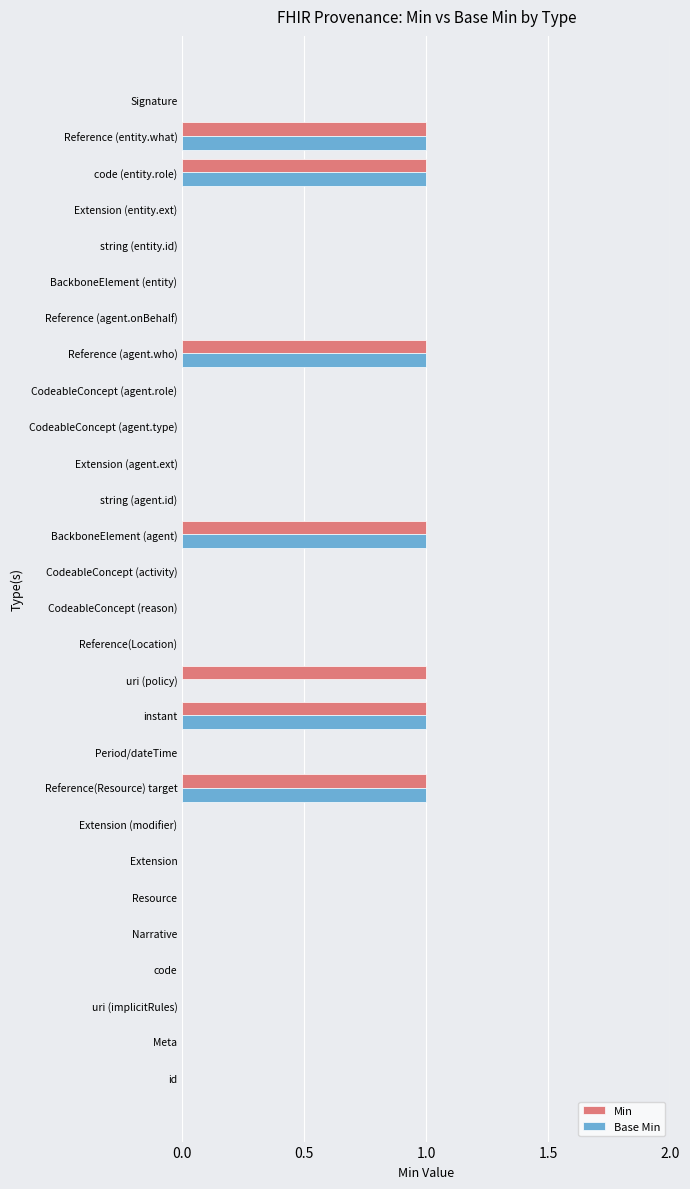

Is the value of Base Min at Reference (entity.what) greater than the value of Min at Extension (agent.ext)?

Yes